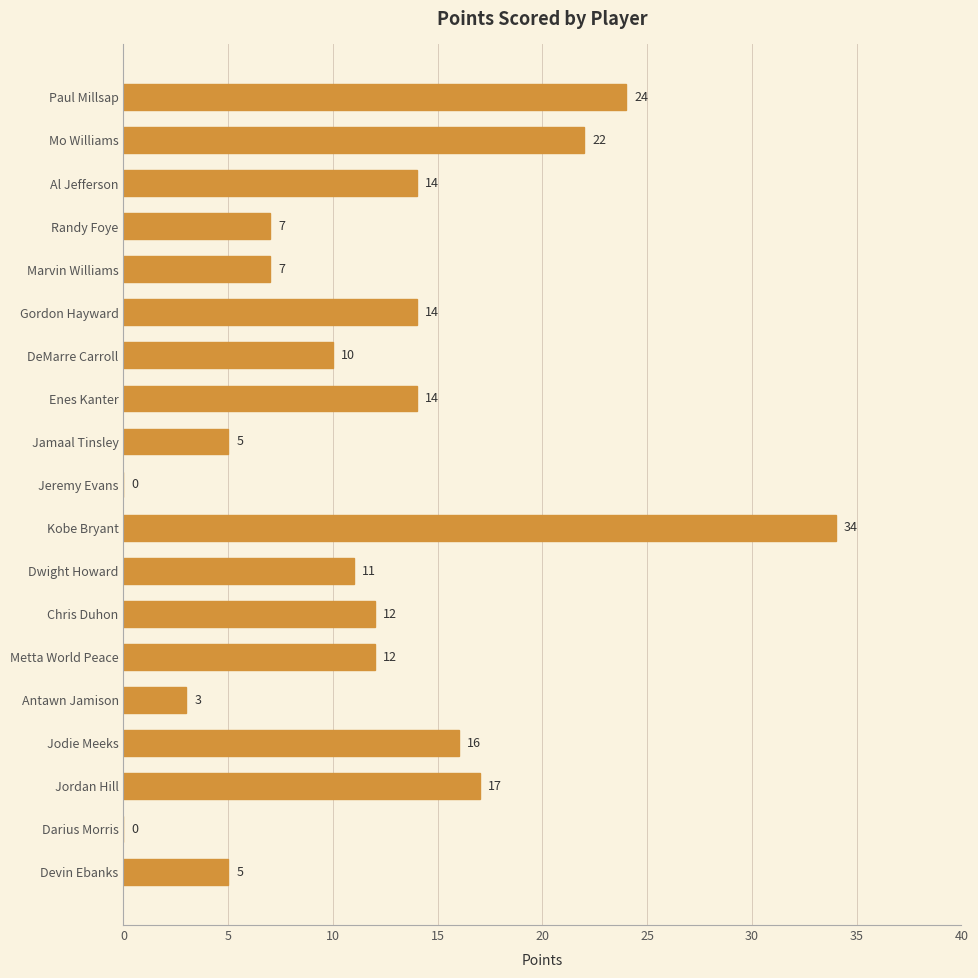

True or false: the data shows 3 at Antawn Jamison.

True